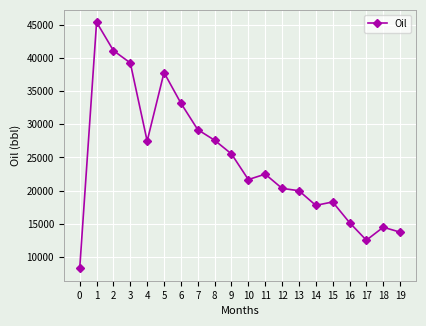

Between 12 and 2, which is larger?

2